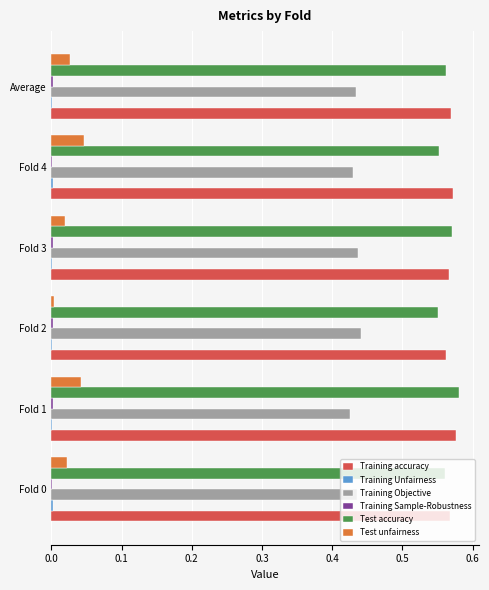

Is it true that Training Objective equals 0.2 at Fold 3?

False